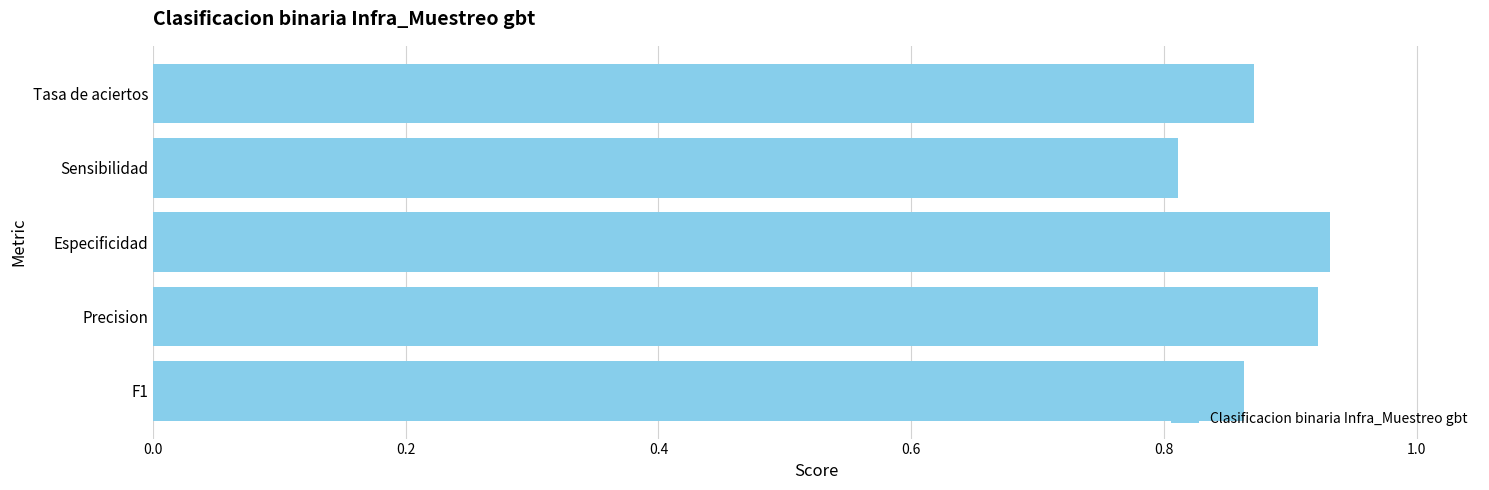

What is the change in value from Tasa de aciertos to Especificidad?

+0.1